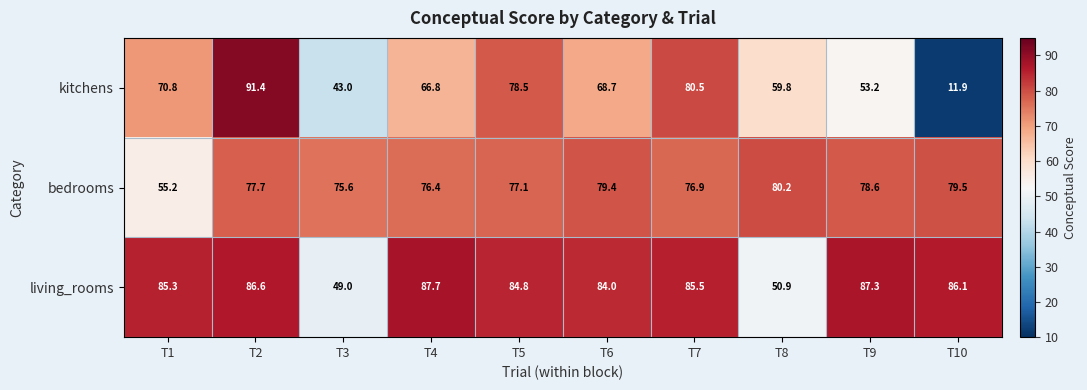

Reading right to left, transcribe all the data shown in this chart.

kitchens: 11.9	53.2	59.8	80.5	68.7	78.5	66.8	43.0	91.4	70.8
bedrooms: 79.5	78.6	80.2	76.9	79.4	77.1	76.4	75.6	77.7	55.2
living_rooms: 86.1	87.3	50.9	85.5	84.0	84.8	87.7	49.0	86.6	85.3